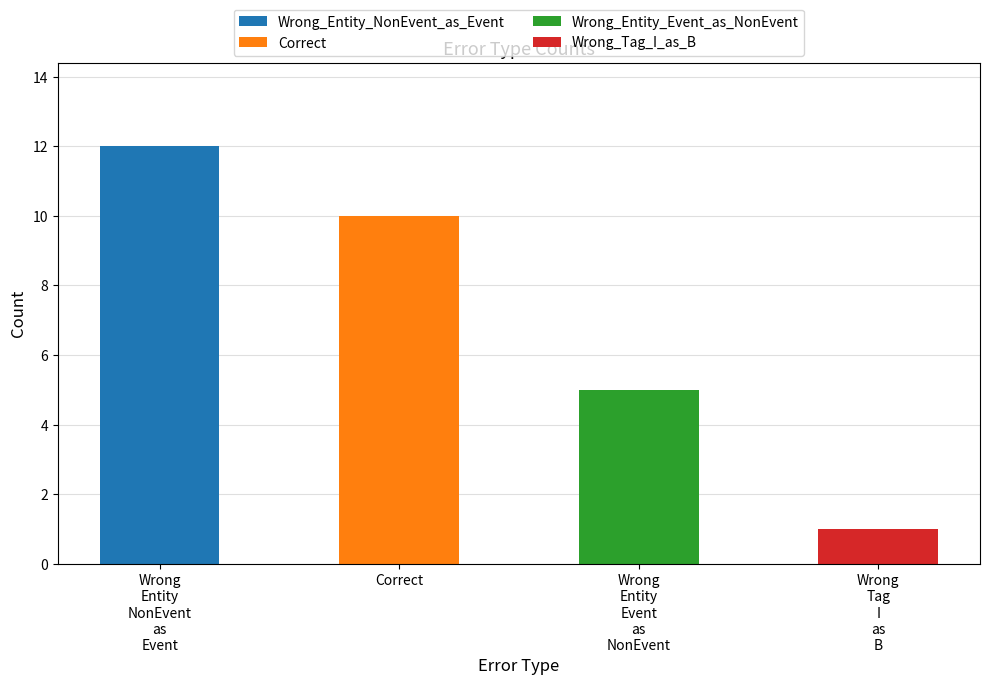

How many values exceed 10?

1